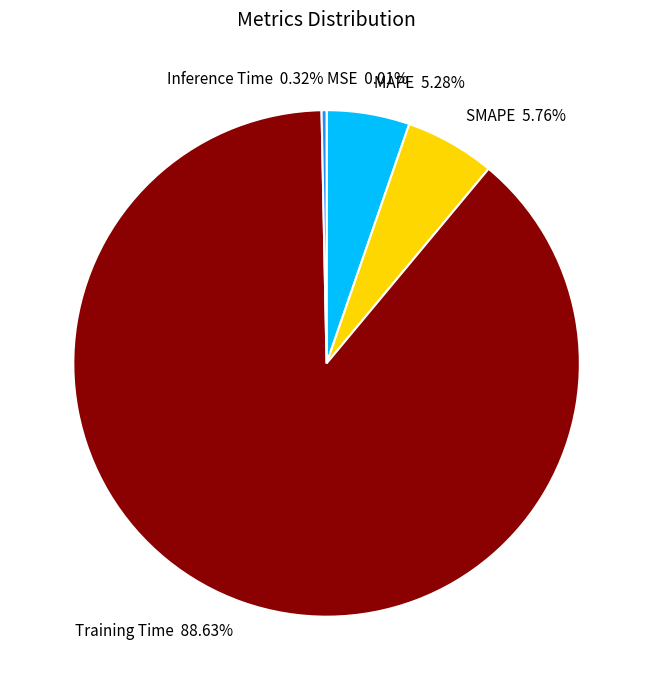

Which category accounts for the majority?

Training Time